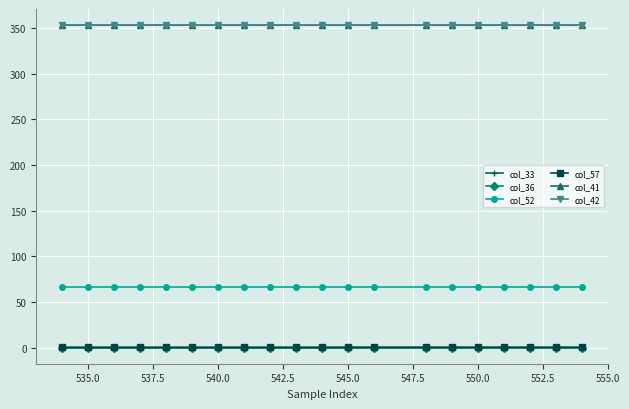

True or false: col_41 has more than 1 interior local peaks.

True